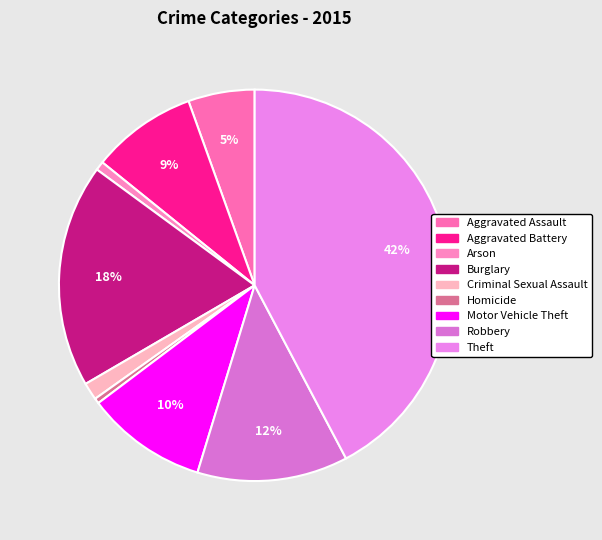

True or false: Homicide accounts for 6% of the total.

False